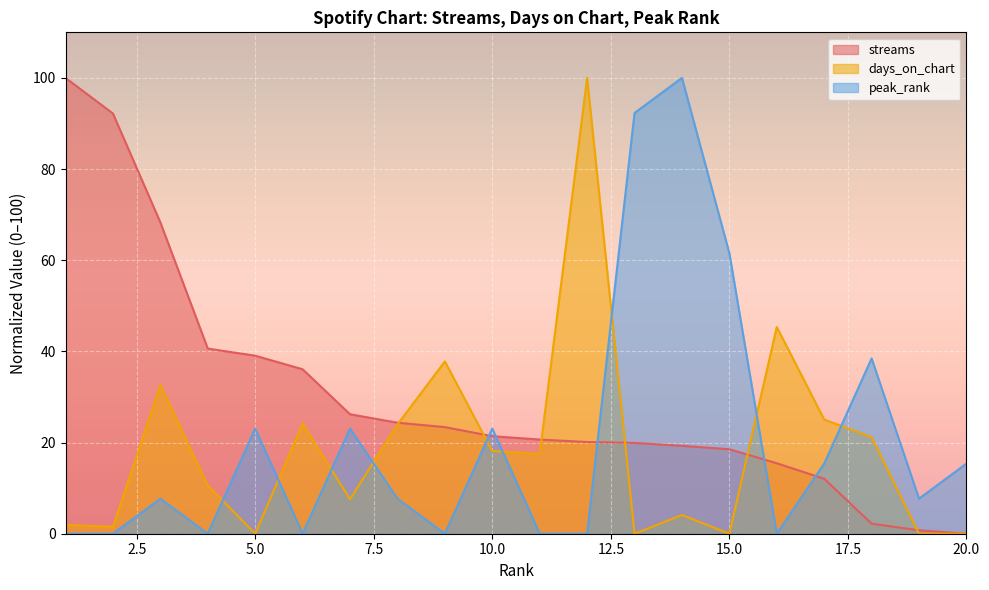

List the series in order of their peak value, highest first.

streams, days_on_chart, peak_rank